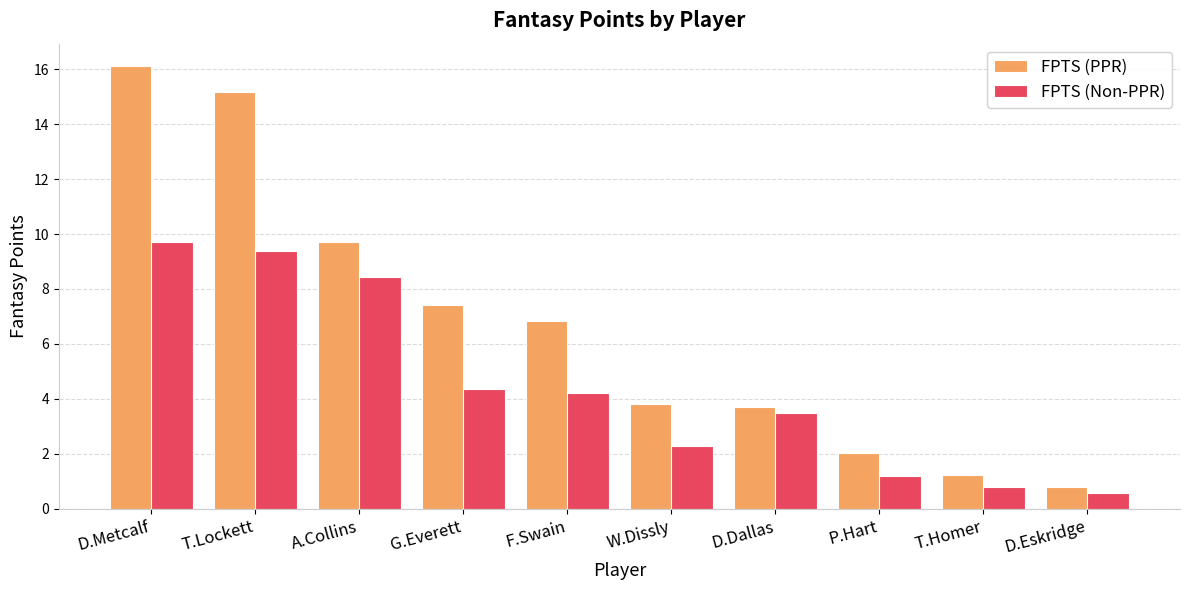

At F.Swain, list the series in order from smallest to largest.

FPTS (Non-PPR), FPTS (PPR)